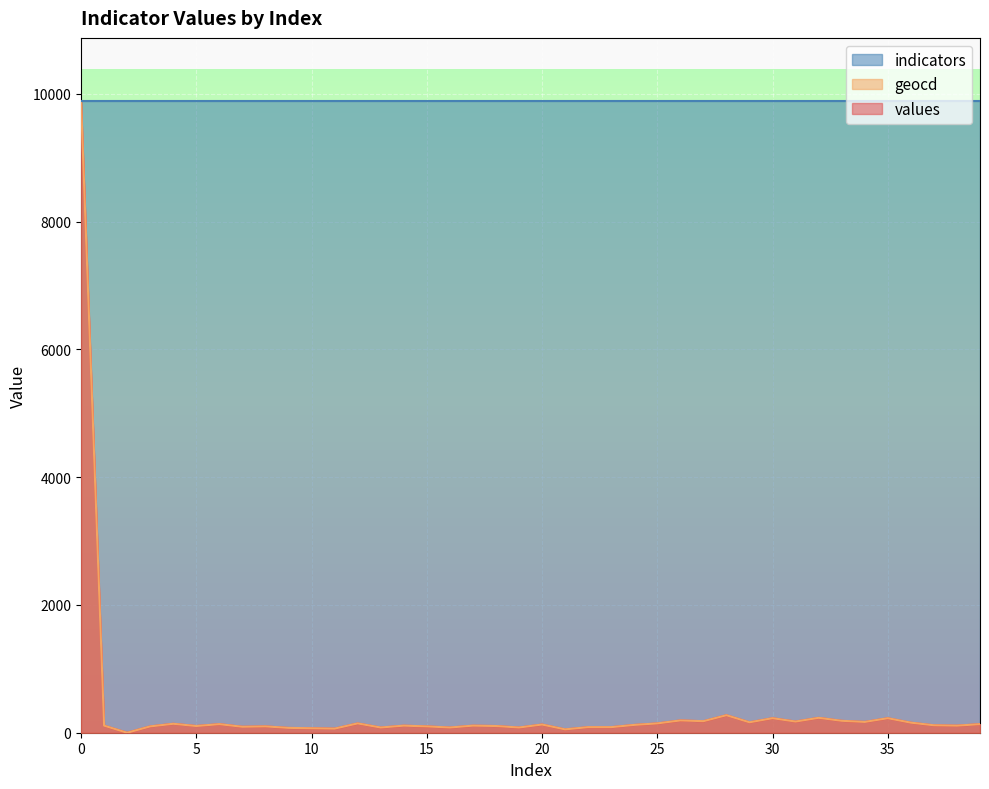

What is the average value of the values series?

371.4